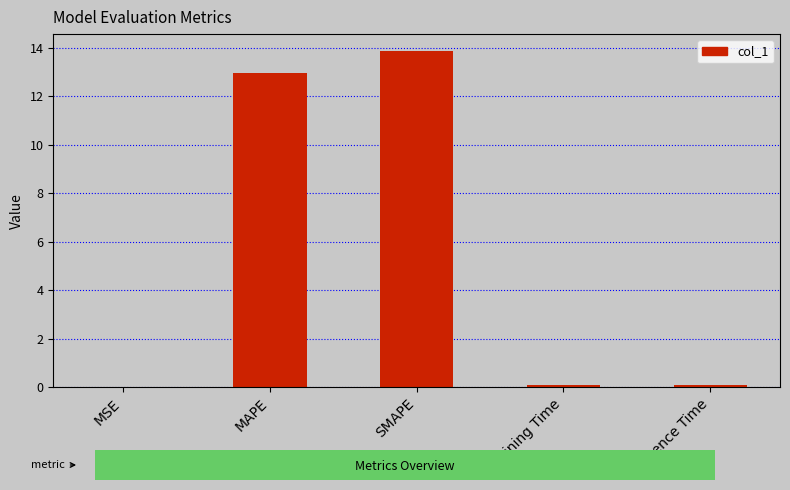

What is the sum of all values?

27.0